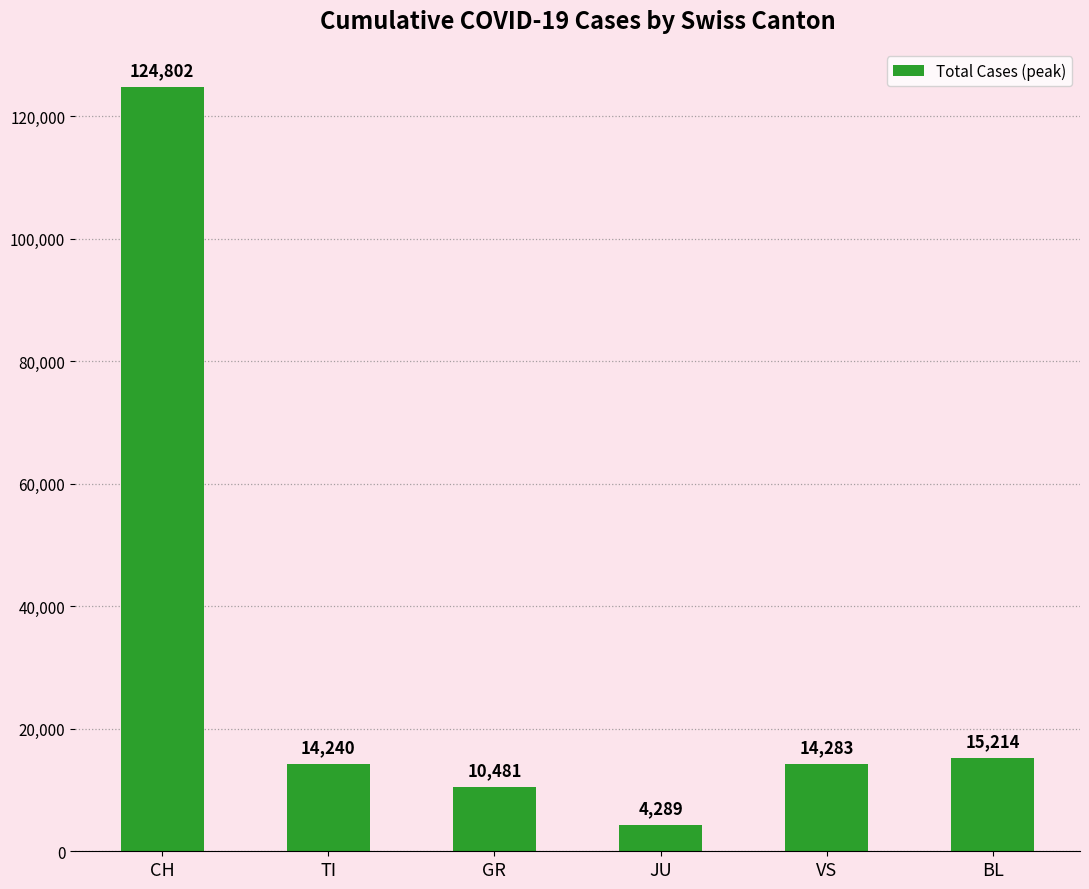

What is the change in value from GR to VS?

+3802